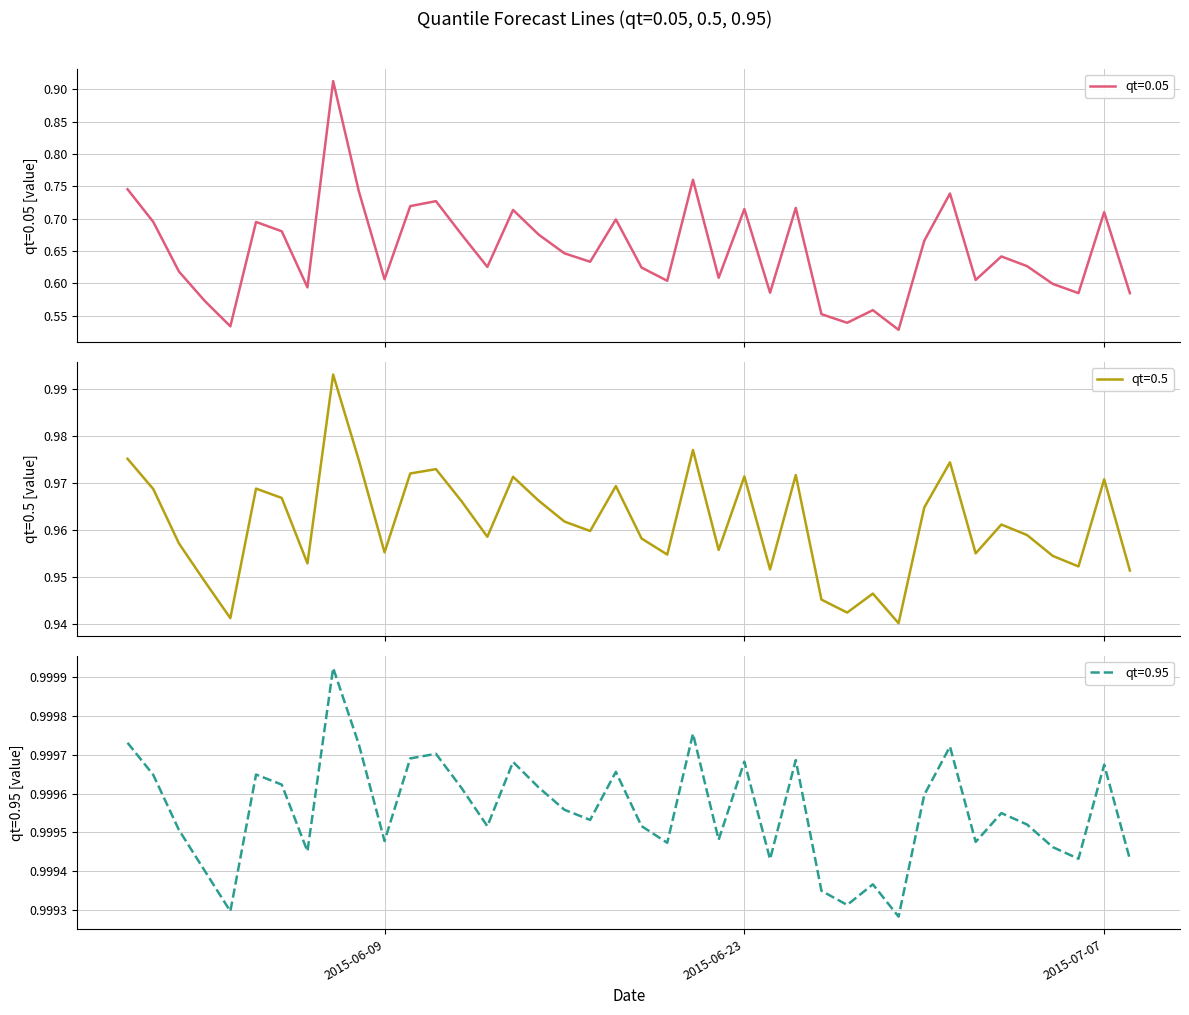

What is the approximate value of qt=0.5 at 2015-05-30?

1.0